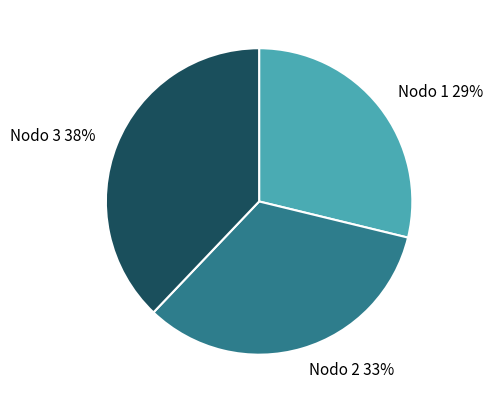

What is the ratio of the value at Nodo 2 33% to the value at Nodo 3 38%?

0.9